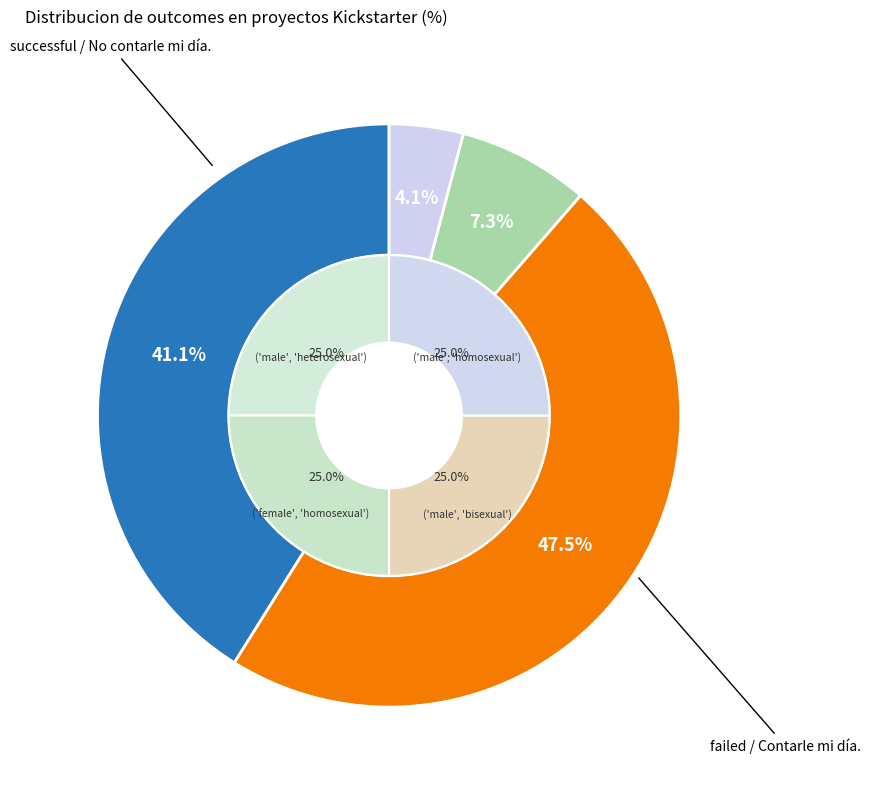

True or false: live accounts for 4% of the total.

True